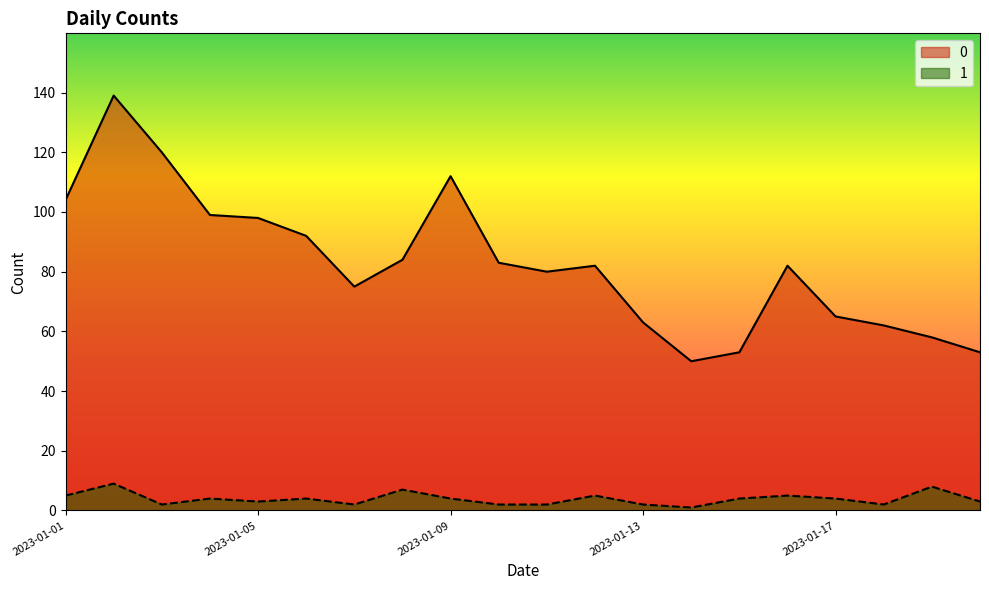

What are all the series names shown in the legend?

0, 1